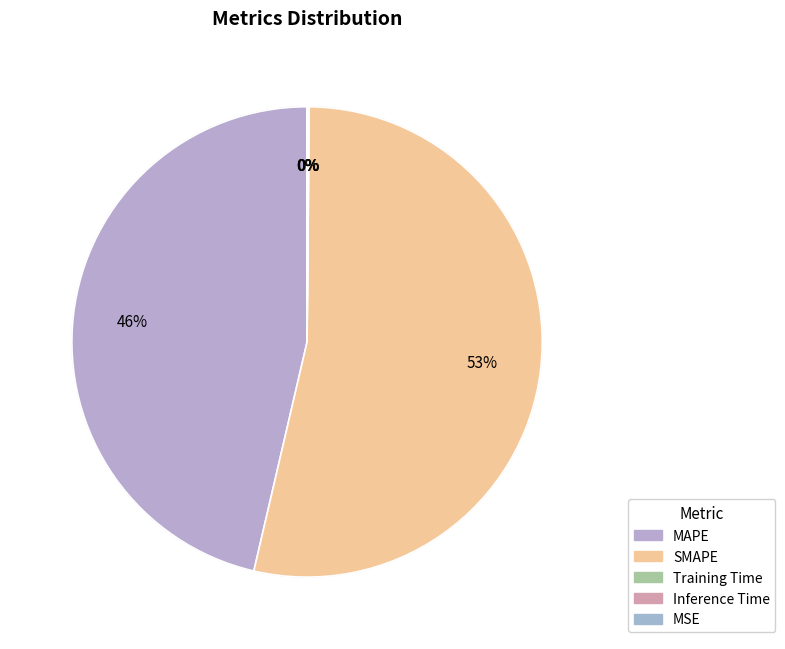

The Training Time slice represents 0% of the pie. True or false?

True